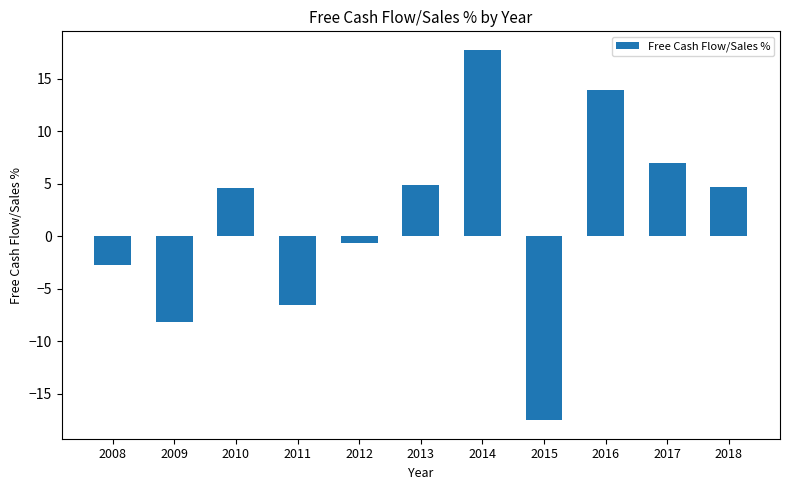

What is the change in value from 2015 to 2016?

+31.4